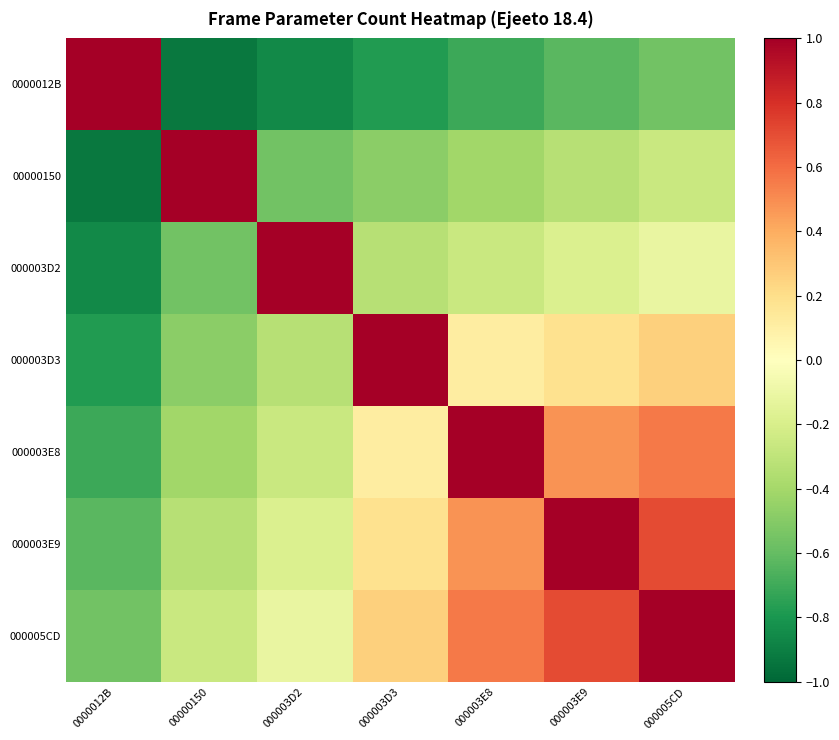

List the series in order of their peak value, highest first.

0000012B, 00000150, 000003D2, 000003D3, 000003E8, 000003E9, 000005CD